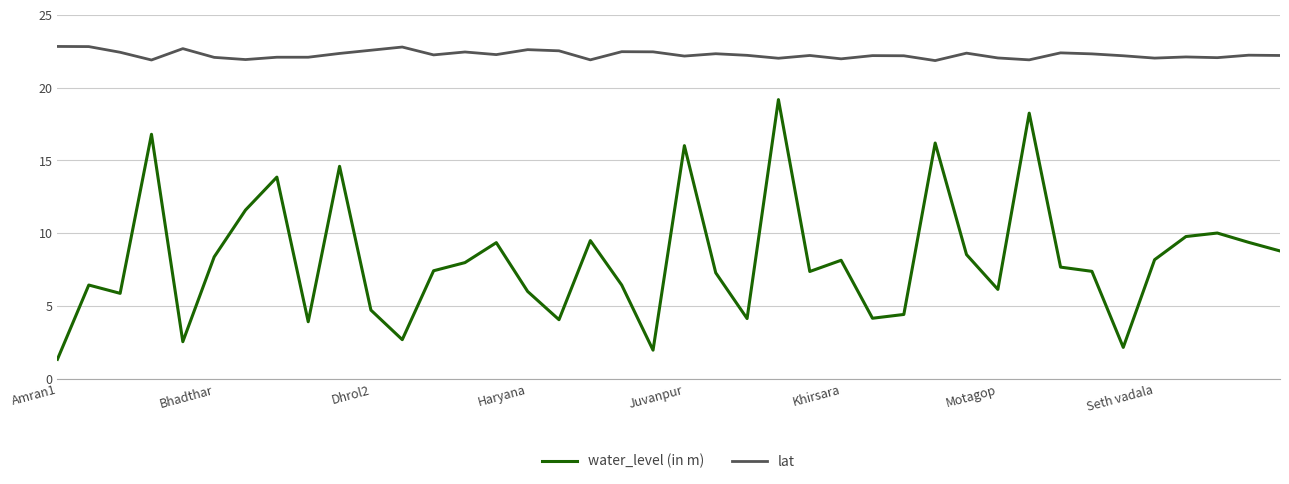

What is the greatest value displayed?

22.8